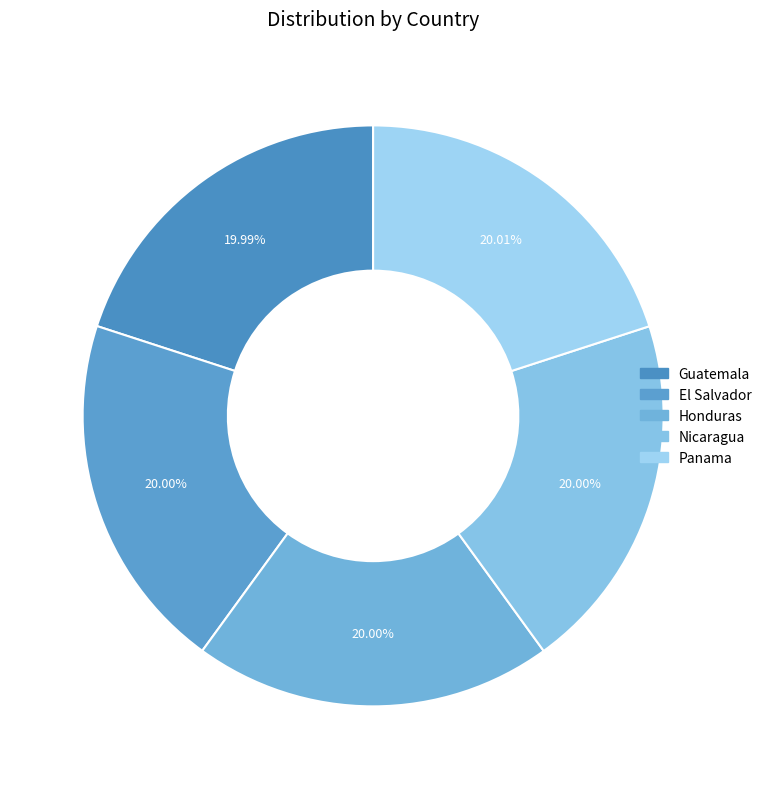

What is the largest slice in the pie chart?

Panama